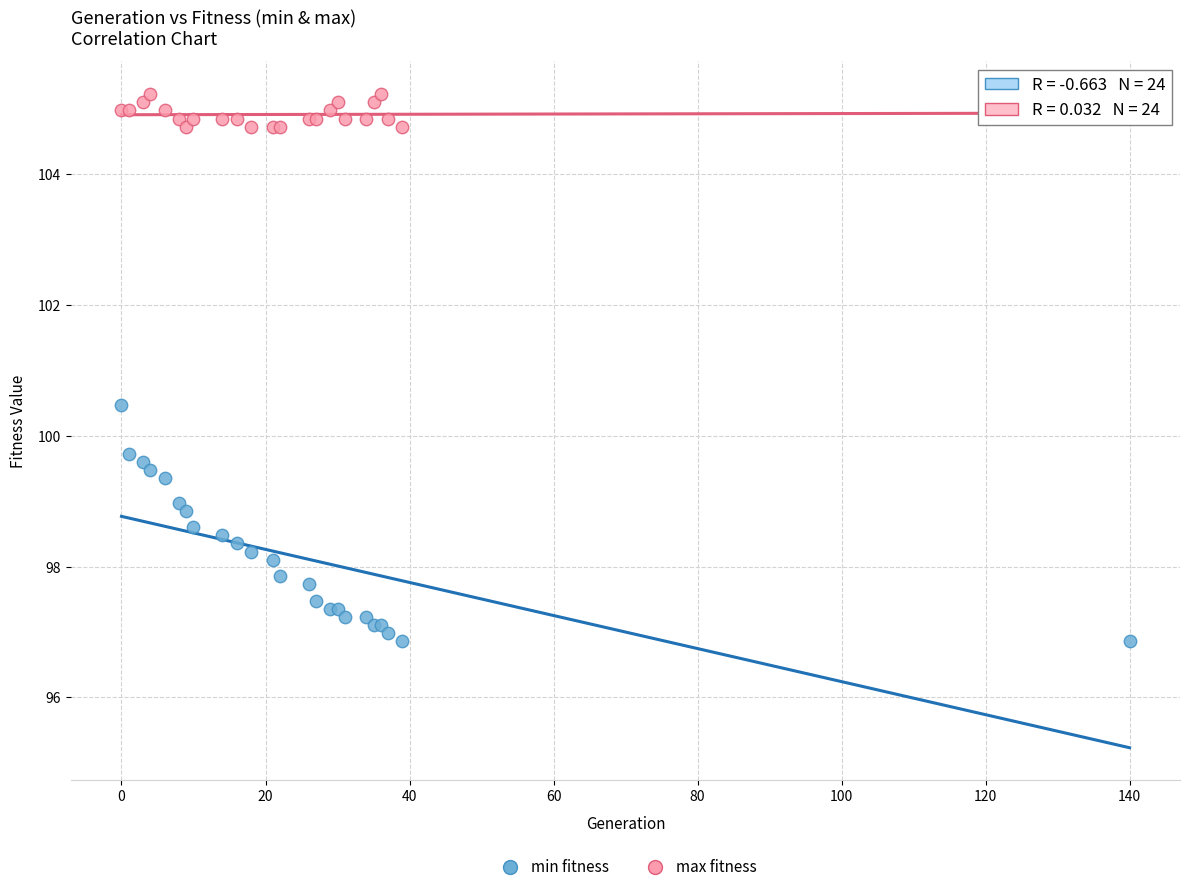

Which series contains the lowest Y value?

min fitness